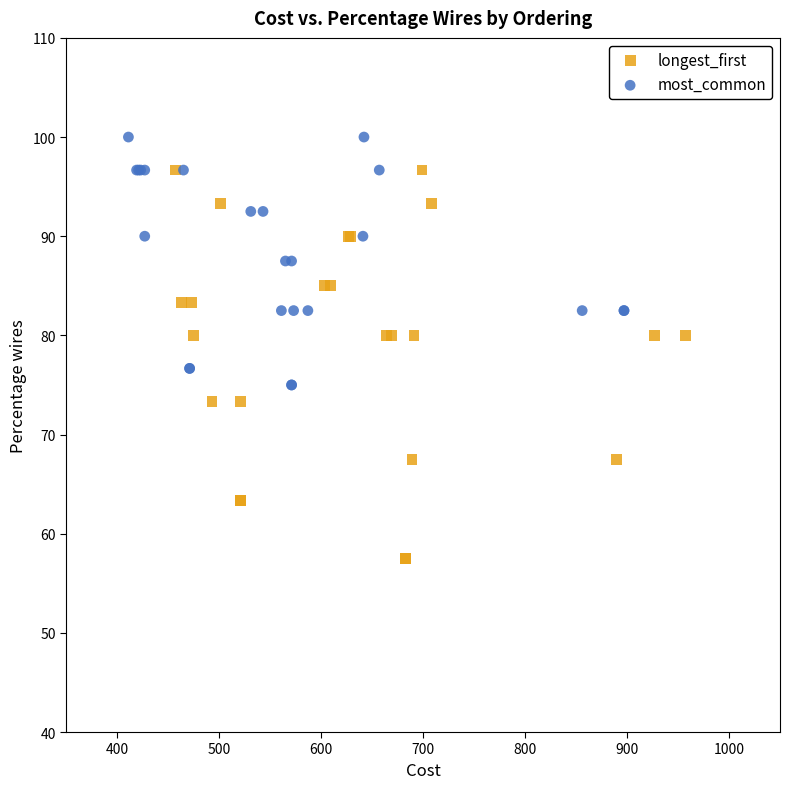

Which series reaches the maximum Y coordinate?

most_common